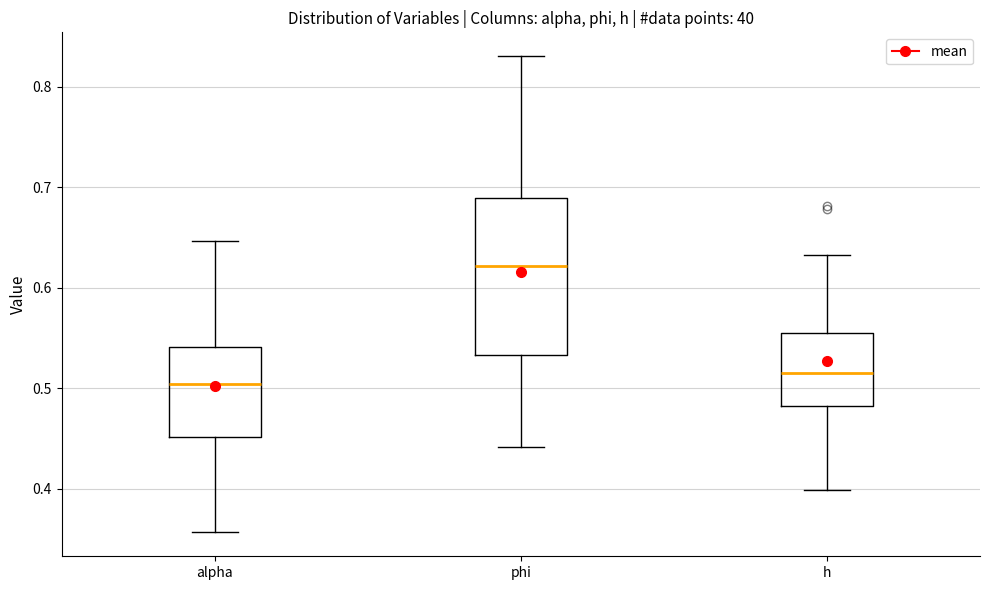

Reading left to right, transcribe this box plot: for each box, give where its median line is, the range the box spans, and where its two whiskers end, as read against the y-axis. The values are not printed on the chart, so give them approximately, as read against the axis.

alpha: median 0.50, box 0.45 to 0.54, whiskers 0.36 to 0.65
phi: median 0.62, box 0.53 to 0.69, whiskers 0.44 to 0.83
h: median 0.52, box 0.48 to 0.56, whiskers 0.40 to 0.63